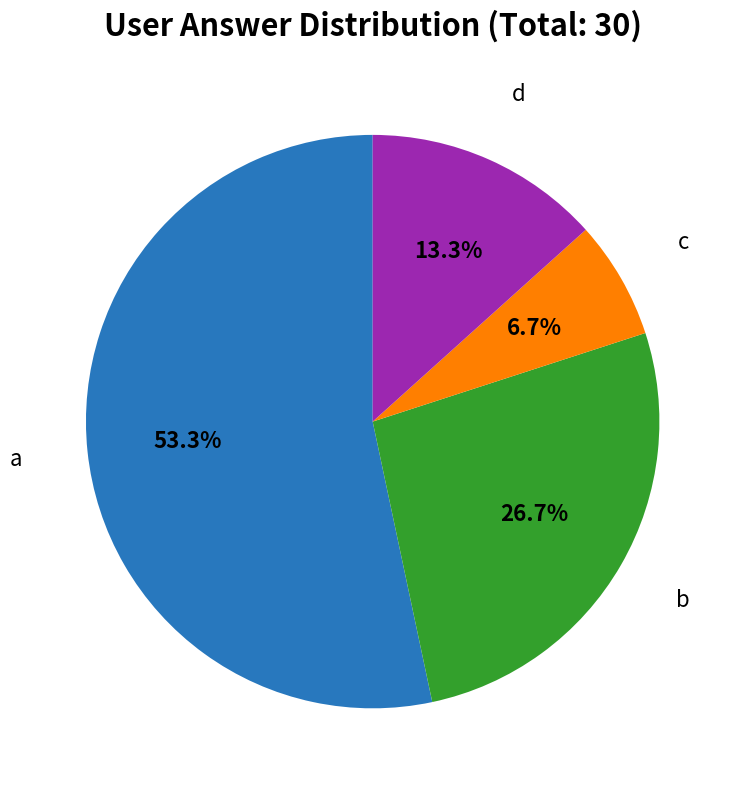

To the nearest percent, what is the difference between the d and c slice percentages?

7%